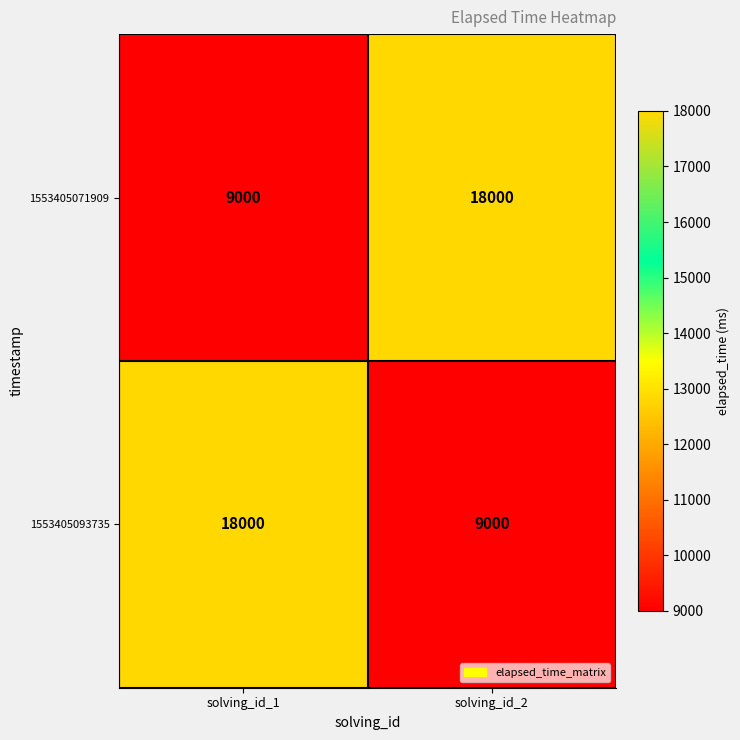

At which label is 1553405071909 closest to 13500?

solving_id_1